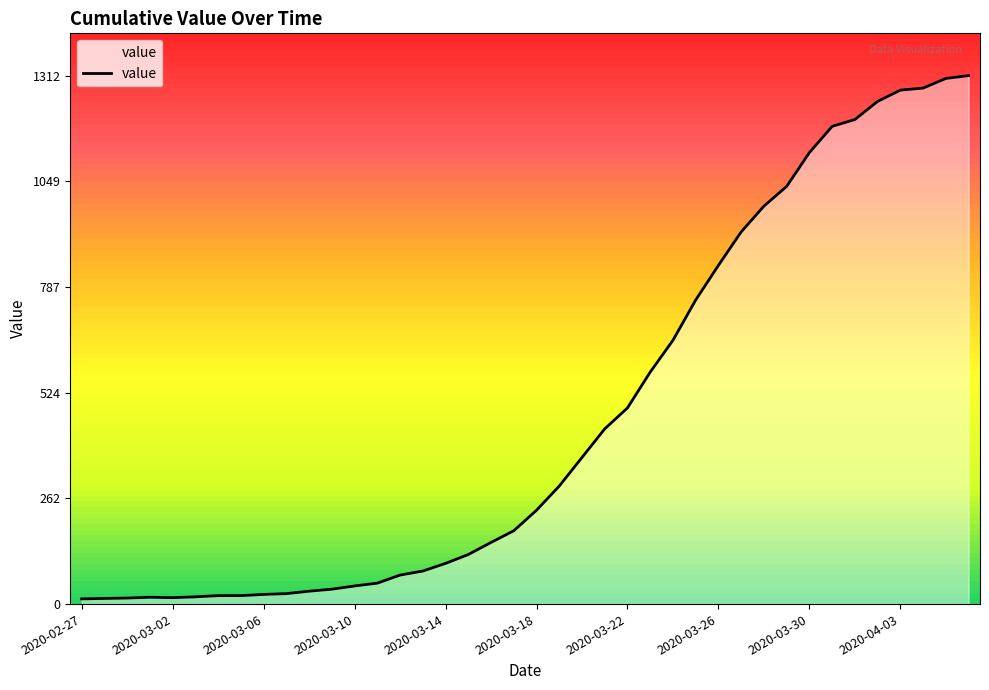

What is the minimum value shown in the chart?

13